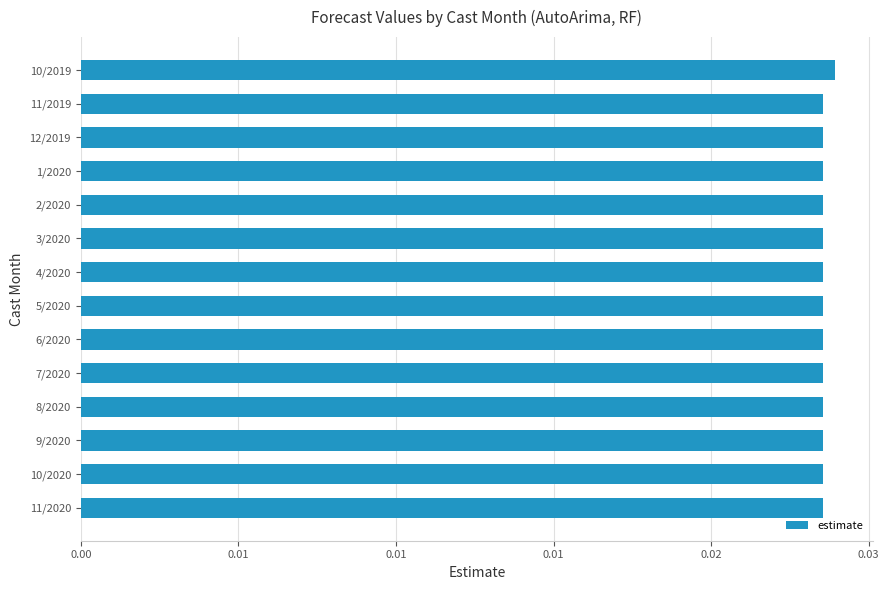

How many series are shown in this chart?

1